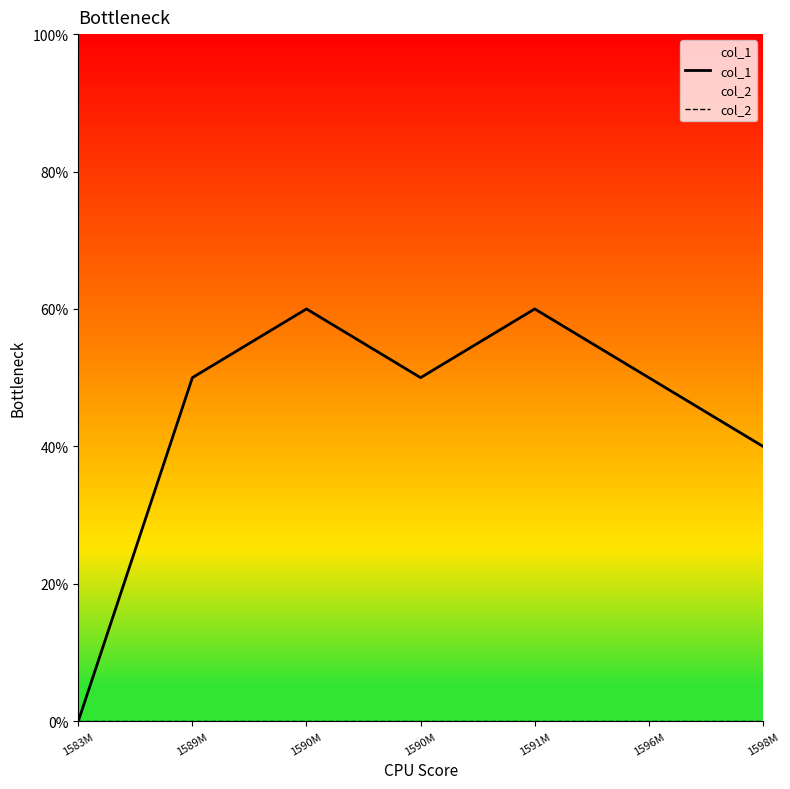

Rank the series by their average value, from highest to lowest.

col_1, col_2